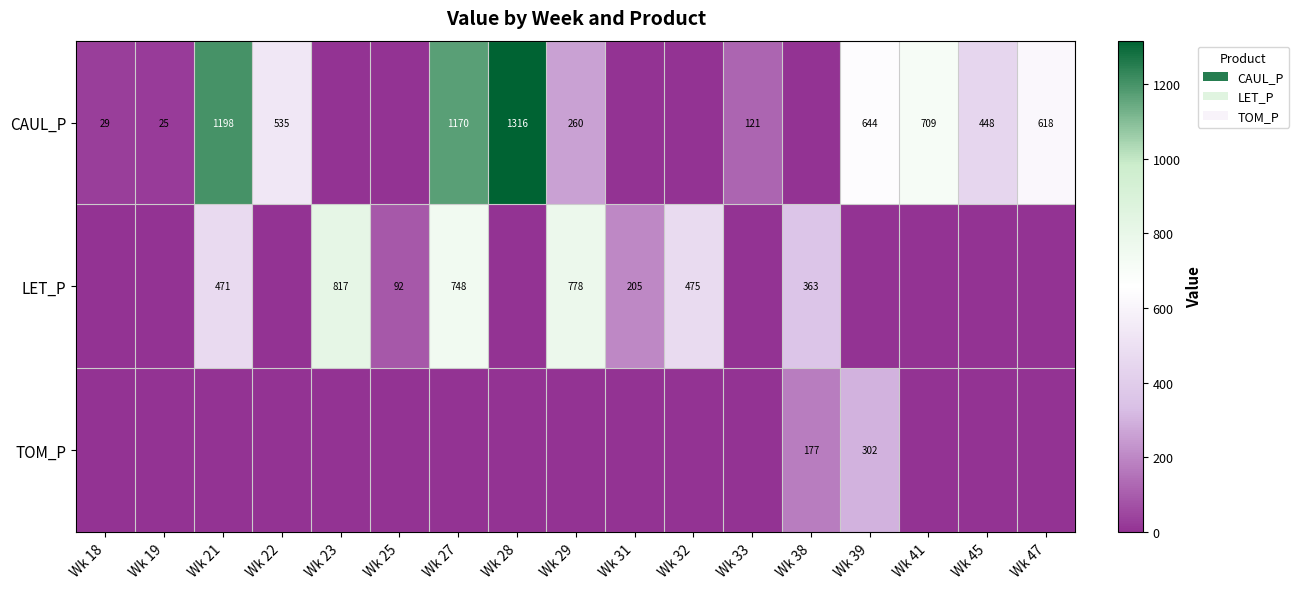

Is it true that CAUL_P equals 1133 at Wk 41?

False